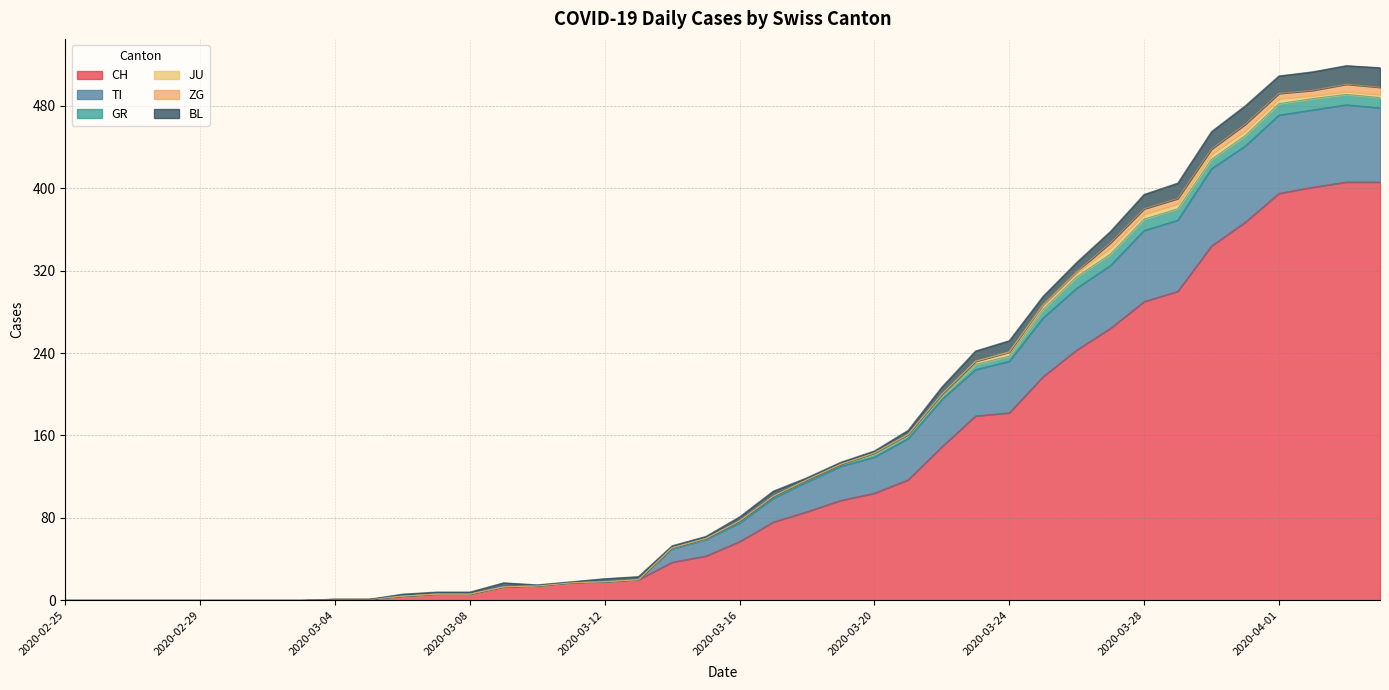

Reading left to right, transcribe all the data shown in this chart.

CH: 2020-02-25=0	2020-02-26=0	2020-02-27=0	2020-02-28=0	2020-02-29=0	2020-03-01=0	2020-03-02=0	2020-03-03=0	2020-03-04=1	2020-03-05=1	2020-03-06=4	2020-03-07=6	2020-03-08=6	2020-03-09=13	2020-03-10=14	2020-03-11=17	2020-03-12=18	2020-03-13=20	2020-03-14=37	2020-03-15=43	2020-03-16=57	2020-03-17=76	2020-03-18=86	2020-03-19=97	2020-03-20=104	2020-03-21=117	2020-03-22=149	2020-03-23=179	2020-03-24=182	2020-03-25=217	2020-03-26=243	2020-03-27=264	2020-03-28=290	2020-03-29=300	2020-03-30=344	2020-03-31=367	2020-04-01=395	2020-04-02=401	2020-04-03=406	2020-04-04=406
TI: 2020-02-25=0	2020-02-26=0	2020-02-27=0	2020-02-28=0	2020-02-29=0	2020-03-01=0	2020-03-02=0	2020-03-03=0	2020-03-04=0	2020-03-05=0	2020-03-06=0	2020-03-07=0	2020-03-08=0	2020-03-09=0	2020-03-10=0	2020-03-11=0	2020-03-12=0	2020-03-13=0	2020-03-14=13	2020-03-15=16	2020-03-16=18	2020-03-17=23	2020-03-18=29	2020-03-19=33	2020-03-20=35	2020-03-21=40	2020-03-22=46	2020-03-23=45	2020-03-24=50	2020-03-25=57	2020-03-26=60	2020-03-27=61	2020-03-28=69	2020-03-29=69	2020-03-30=75	2020-03-31=74	2020-04-01=76	2020-04-02=75	2020-04-03=75	2020-04-04=72
GR: 2020-02-25=0	2020-02-26=0	2020-02-27=0	2020-02-28=0	2020-02-29=0	2020-03-01=0	2020-03-02=0	2020-03-03=0	2020-03-04=0	2020-03-05=0	2020-03-06=0	2020-03-07=0	2020-03-08=0	2020-03-09=0	2020-03-10=0	2020-03-11=0	2020-03-12=0	2020-03-13=0	2020-03-14=1	2020-03-15=1	2020-03-16=2	2020-03-17=2	2020-03-18=2	2020-03-19=2	2020-03-20=3	2020-03-21=3	2020-03-22=3	2020-03-23=5	2020-03-24=5	2020-03-25=8	2020-03-26=11	2020-03-27=11	2020-03-28=11	2020-03-29=11	2020-03-30=9	2020-03-31=10	2020-04-01=11	2020-04-02=11	2020-04-03=10	2020-04-04=10
JU: 2020-02-25=0	2020-02-26=0	2020-02-27=0	2020-02-28=0	2020-02-29=0	2020-03-01=0	2020-03-02=0	2020-03-03=0	2020-03-04=0	2020-03-05=0	2020-03-06=0	2020-03-07=0	2020-03-08=0	2020-03-09=0	2020-03-10=0	2020-03-11=0	2020-03-12=0	2020-03-13=0	2020-03-14=0	2020-03-15=0	2020-03-16=0	2020-03-17=0	2020-03-18=0	2020-03-19=0	2020-03-20=1	2020-03-21=1	2020-03-22=2	2020-03-23=3	2020-03-24=4	2020-03-25=4	2020-03-26=4	2020-03-27=6	2020-03-28=5	2020-03-29=5	2020-03-30=5	2020-03-31=5	2020-04-01=5	2020-04-02=3	2020-04-03=3	2020-04-04=3
ZG: 2020-02-25=0	2020-02-26=0	2020-02-27=0	2020-02-28=0	2020-02-29=0	2020-03-01=0	2020-03-02=0	2020-03-03=0	2020-03-04=0	2020-03-05=0	2020-03-06=0	2020-03-07=0	2020-03-08=0	2020-03-09=0	2020-03-10=0	2020-03-11=0	2020-03-12=0	2020-03-13=0	2020-03-14=0	2020-03-15=0	2020-03-16=0	2020-03-17=0	2020-03-18=0	2020-03-19=0	2020-03-20=0	2020-03-21=0	2020-03-22=0	2020-03-23=0	2020-03-24=0	2020-03-25=1	2020-03-26=1	2020-03-27=5	2020-03-28=5	2020-03-29=5	2020-03-30=5	2020-03-31=6	2020-04-01=5	2020-04-02=5	2020-04-03=7	2020-04-04=7
BL: 2020-02-25=0	2020-02-26=0	2020-02-27=0	2020-02-28=0	2020-02-29=0	2020-03-01=0	2020-03-02=0	2020-03-03=0	2020-03-04=0	2020-03-05=0	2020-03-06=2	2020-03-07=2	2020-03-08=2	2020-03-09=4	2020-03-10=1	2020-03-11=1	2020-03-12=3	2020-03-13=3	2020-03-14=2	2020-03-15=2	2020-03-16=4	2020-03-17=5	2020-03-18=2	2020-03-19=2	2020-03-20=2	2020-03-21=4	2020-03-22=7	2020-03-23=10	2020-03-24=11	2020-03-25=8	2020-03-26=9	2020-03-27=11	2020-03-28=14	2020-03-29=15	2020-03-30=17	2020-03-31=18	2020-04-01=17	2020-04-02=18	2020-04-03=18	2020-04-04=19